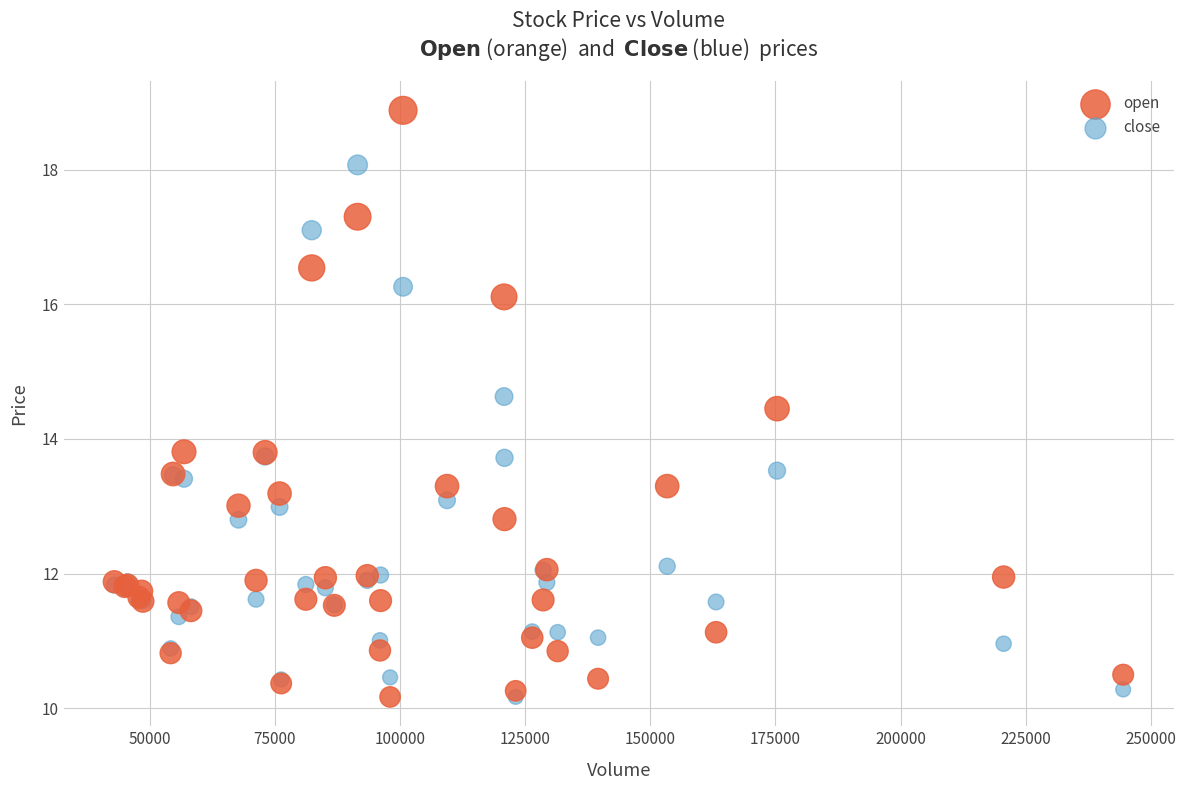

Which series has the widest spread of Y values?

open